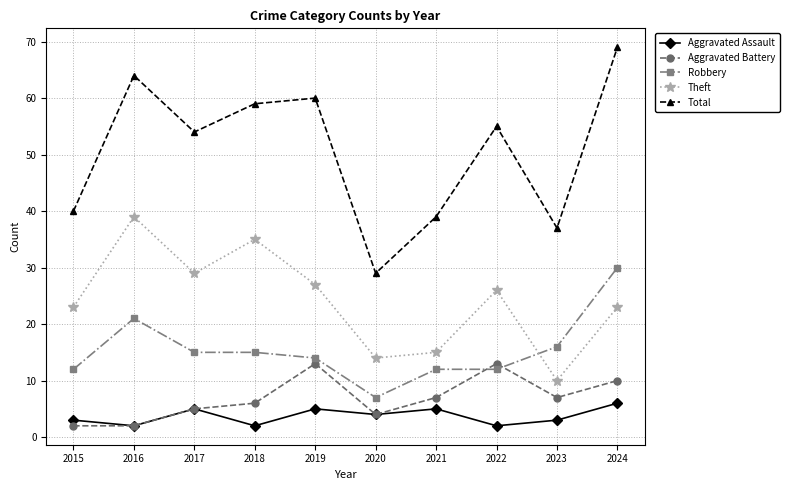

What are all the series names shown in the legend?

Aggravated Assault, Aggravated Battery, Robbery, Theft, Total